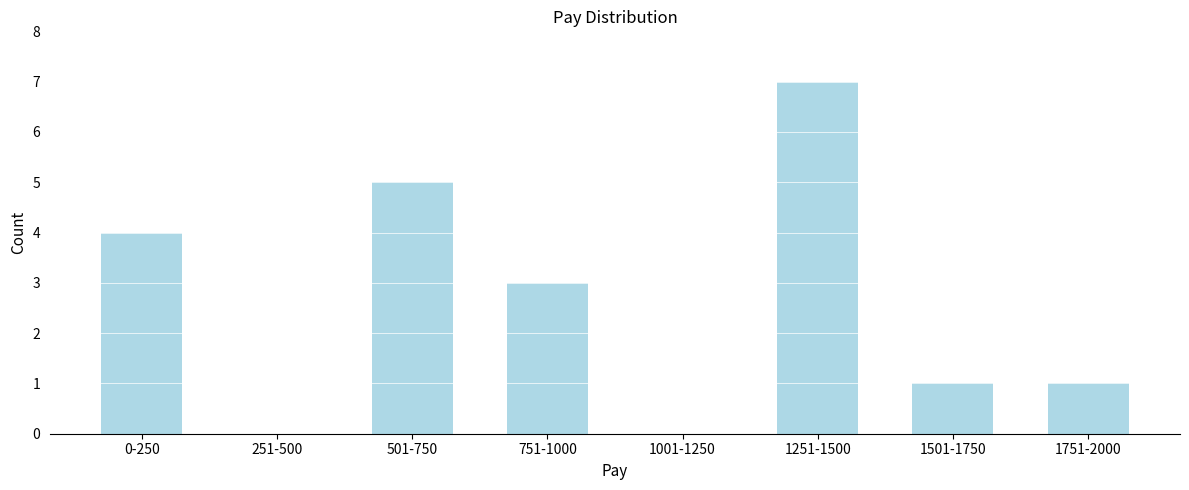

Reading left to right, transcribe all the data shown in this chart.

0-250=4	251-500=0	501-750=5	751-1000=3	1001-1250=0	1251-1500=7	1501-1750=1	1751-2000=1